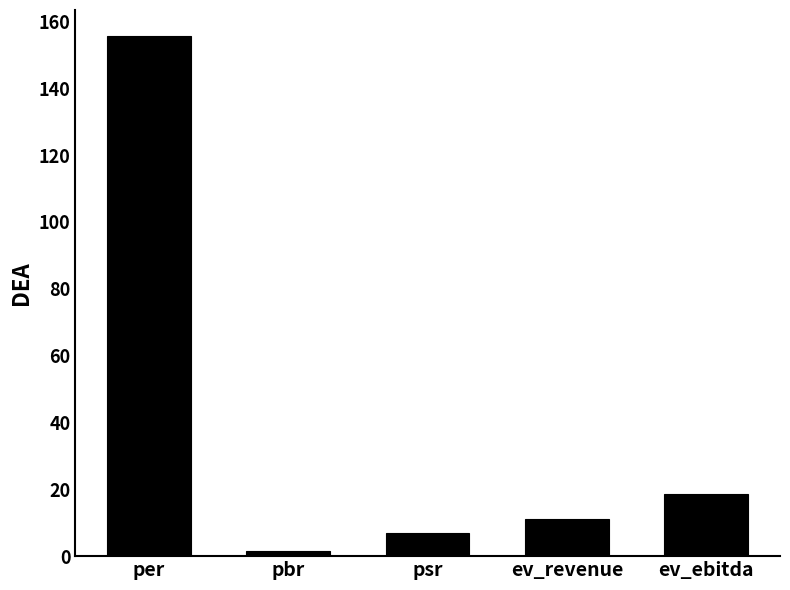

What is the average value?

38.8